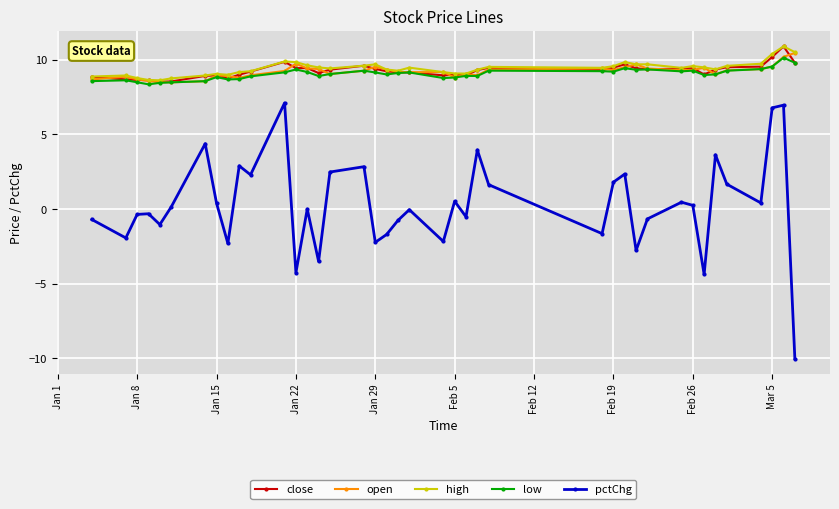

What is the difference between the maximum and minimum values in the low series?

1.8